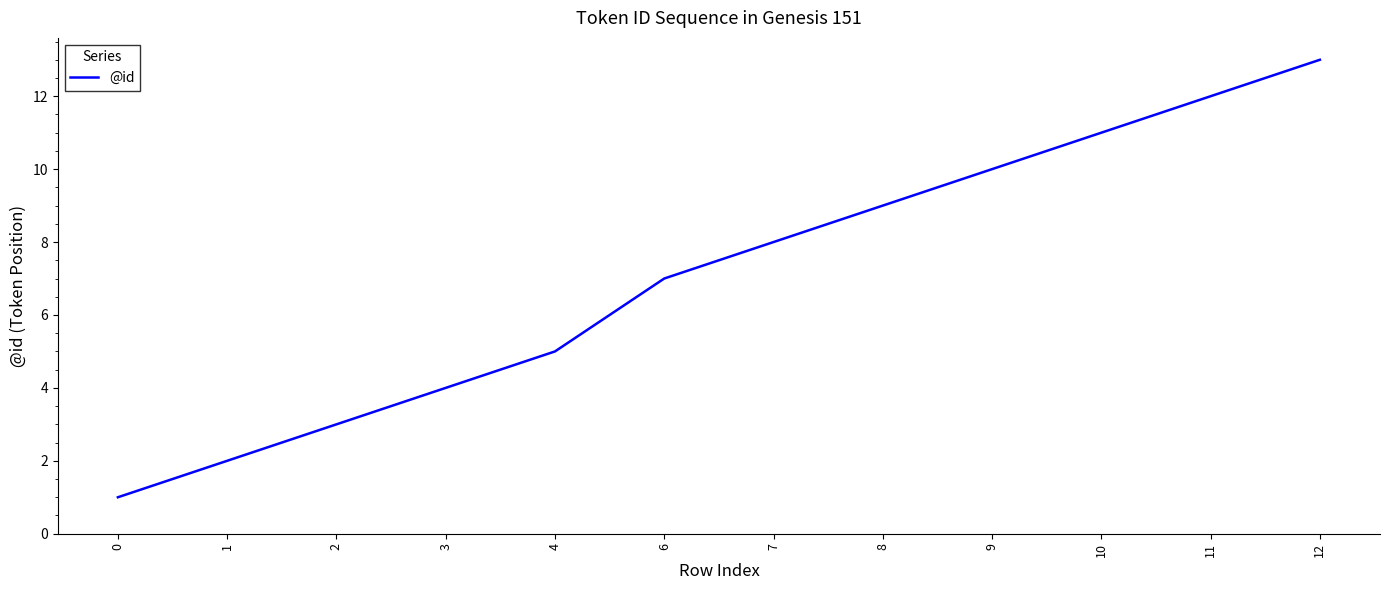

The value at 1 is 2. True or false?

True